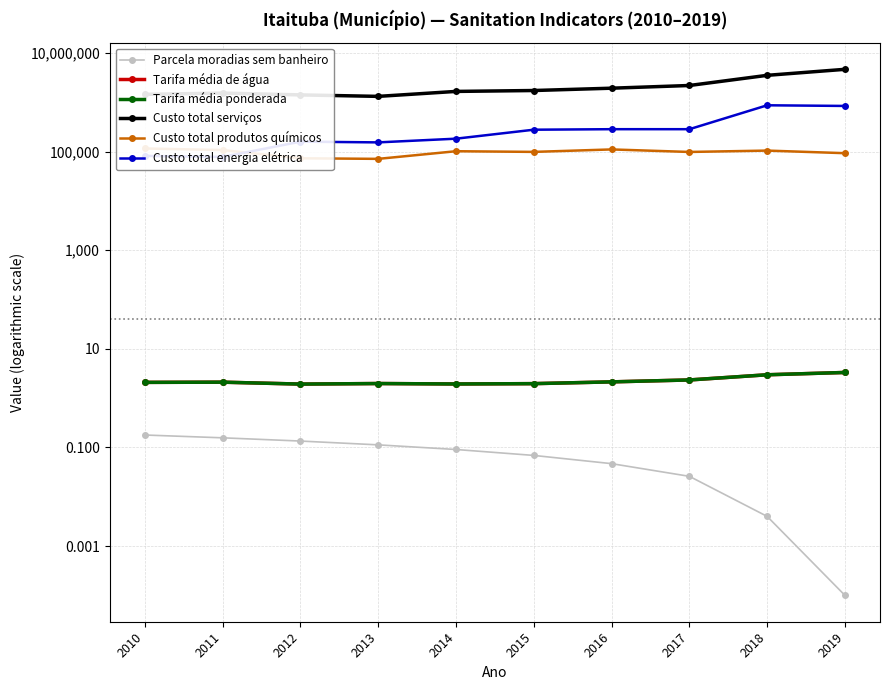

What is the sum of the Custo total serviços values at 2013 and 2018?

4833963.8